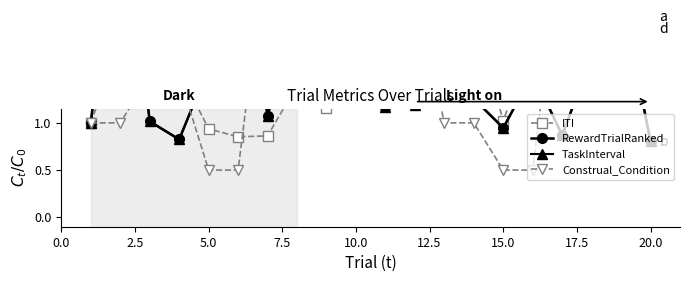

How many data points in Construal_Condition are less than 2?

10